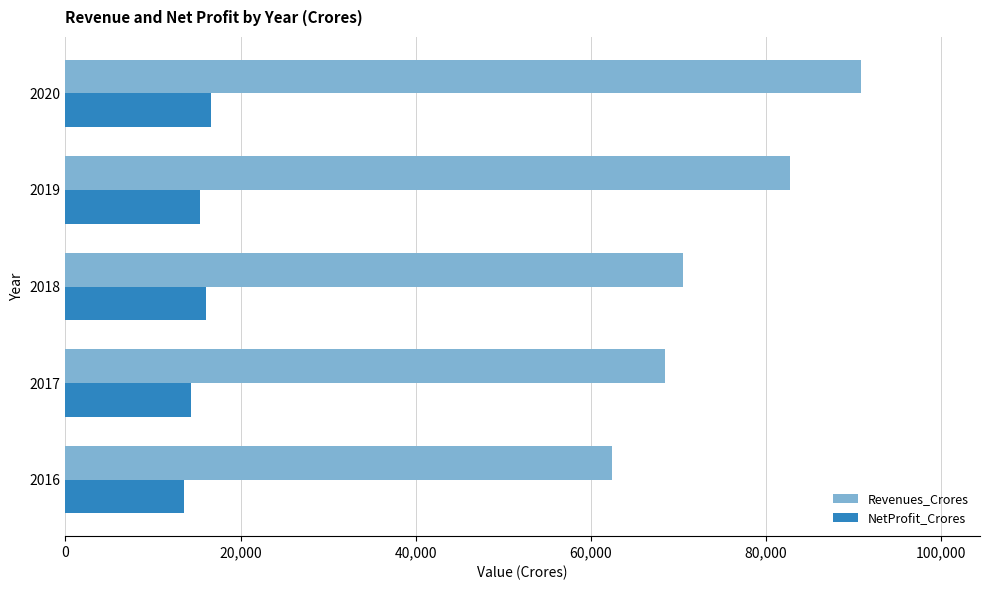

Is the value of Revenues_Crores at 2018 greater than the value of NetProfit_Crores at 2018?

Yes